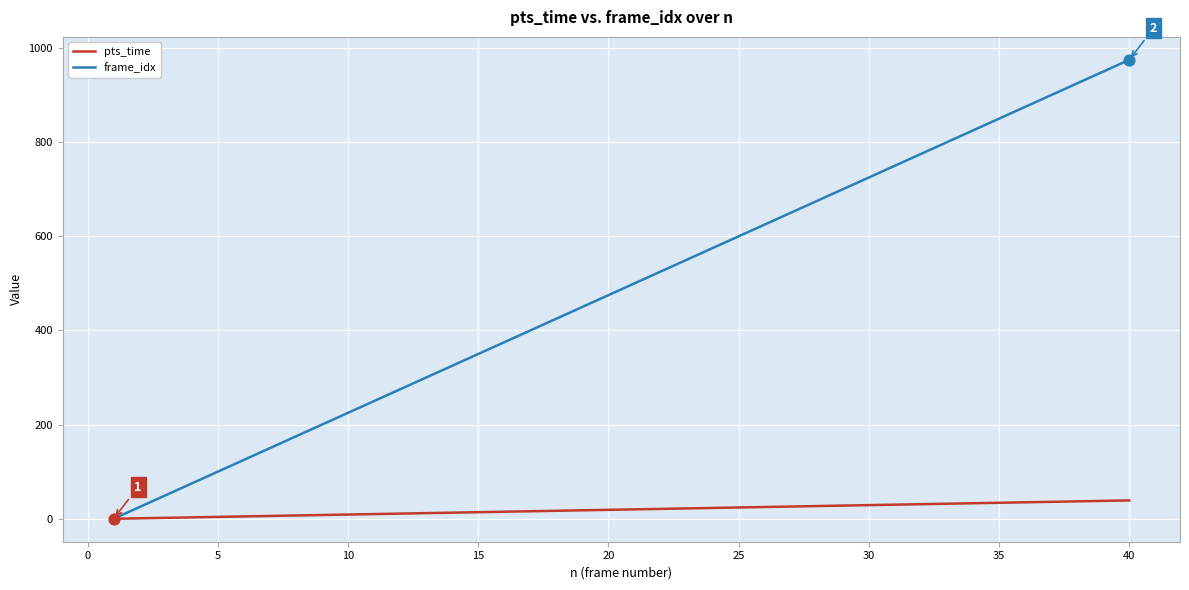

What is the highest value of the frame_idx series?

975